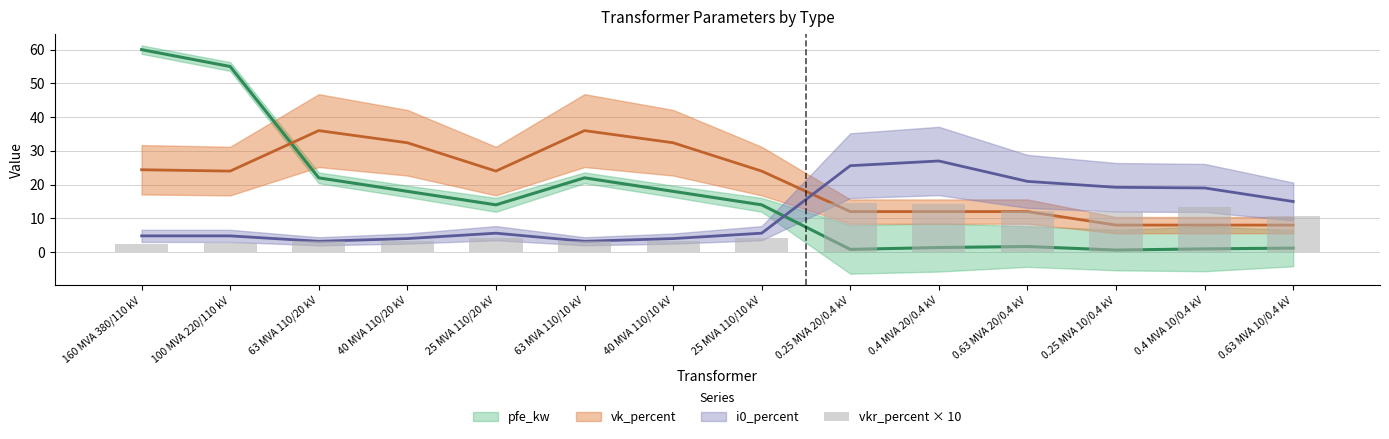

Which category has the highest value across all series?

0.25 MVA 20/0.4 kV